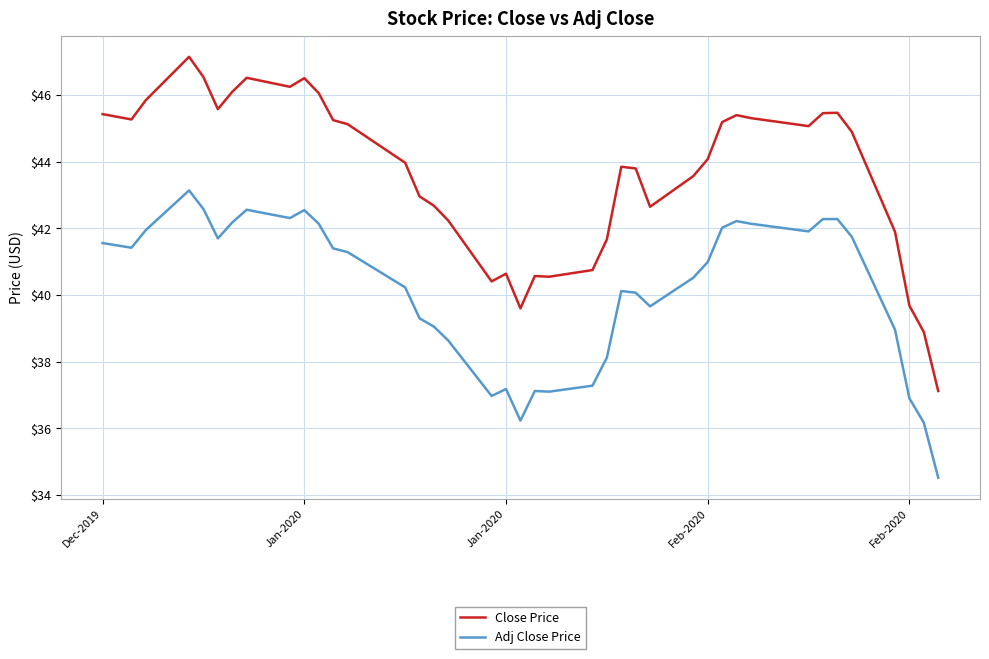

Rank the series by their average value, from lowest to highest.

Adj Close Price, Close Price